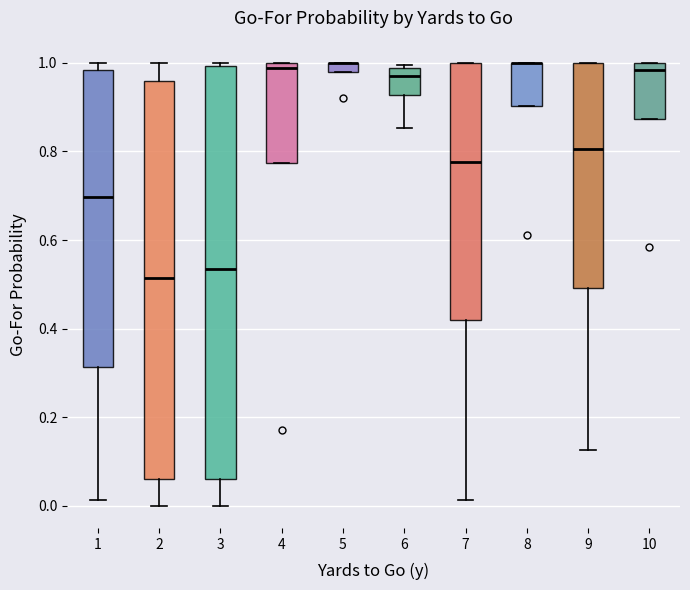

Comparing the boxes themselves (not the whiskers), which one is the tallest?

3